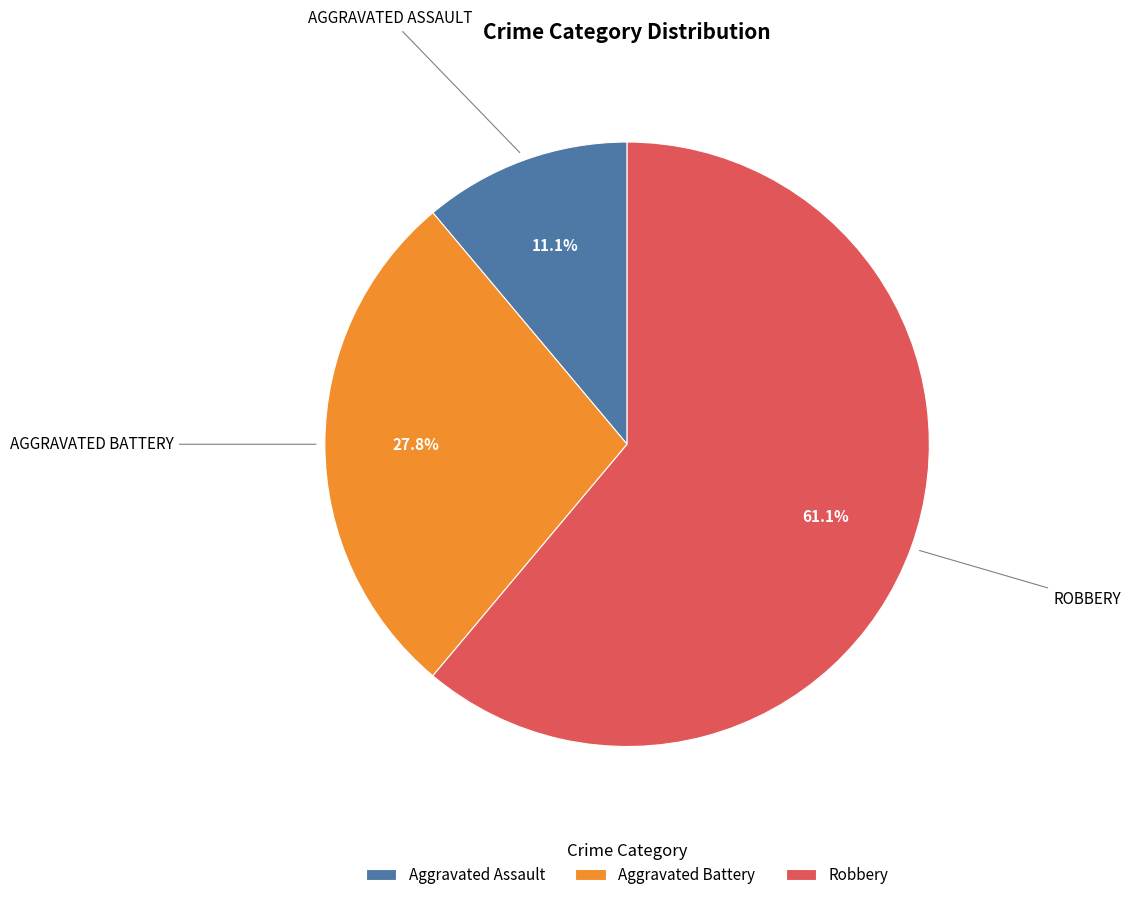

How many segments does this pie chart have?

3